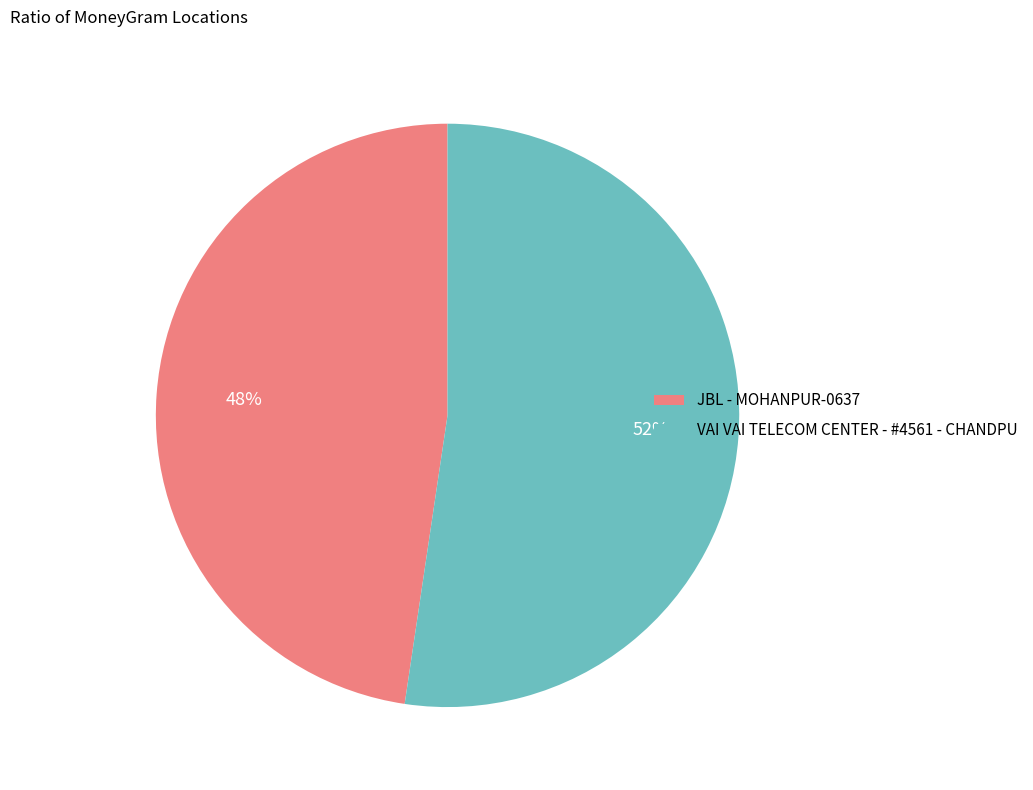

To the nearest percent, what portion does JBL - MOHANPUR-0637 represent?

48%